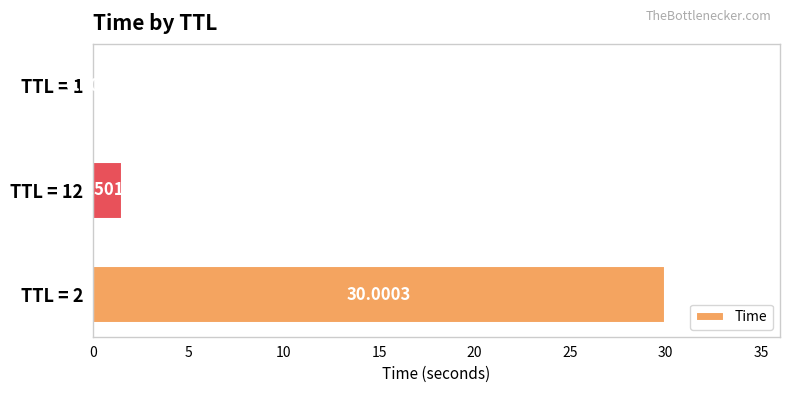

What is the average value?

10.5